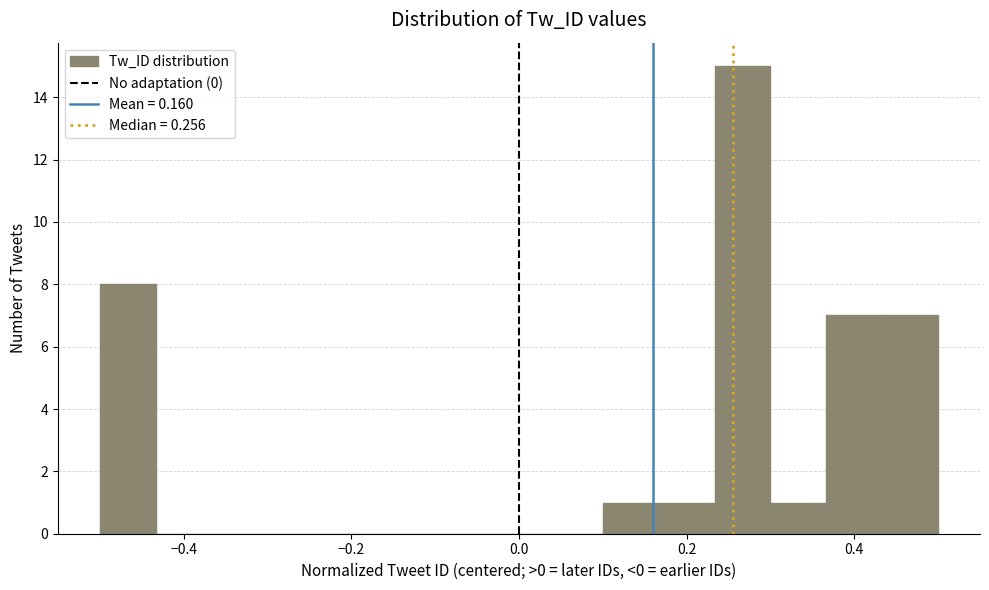

Around what value on the x-axis is the tallest bar? Give the approximate position of its centre, as read against the axis.

0.26